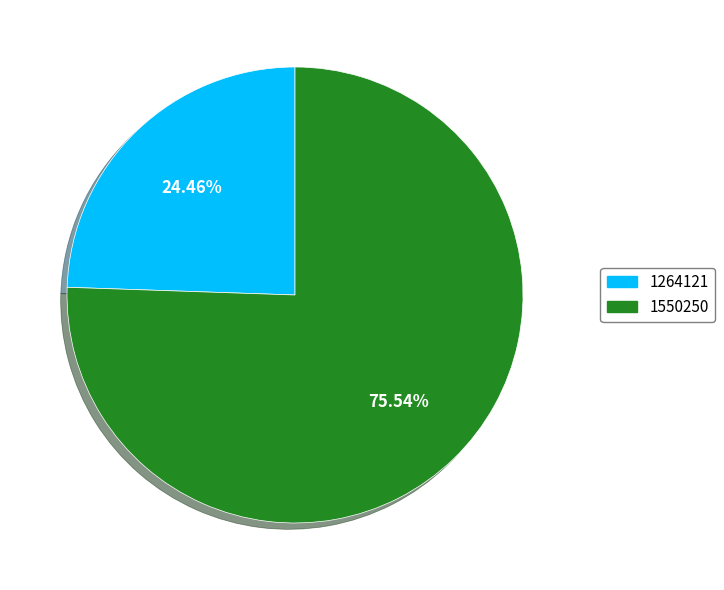

What percentage do 1264121 and 1550250 together represent?

100.0%